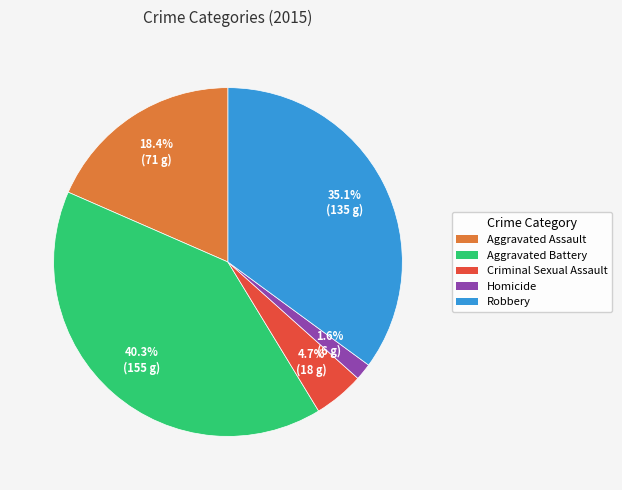

Count the number of slices in the pie.

5